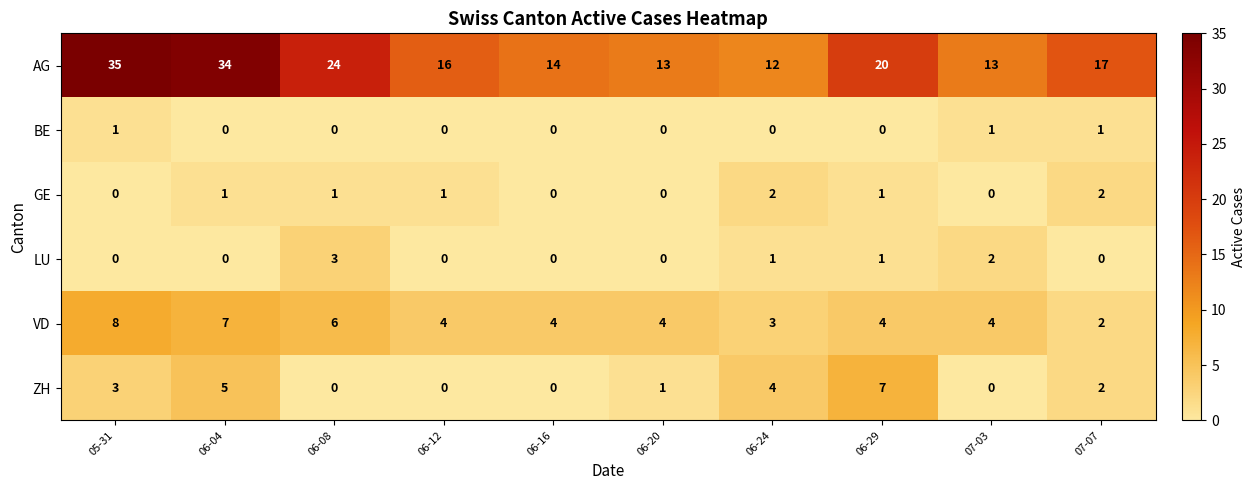

At which label does LU reach its peak?

06-08